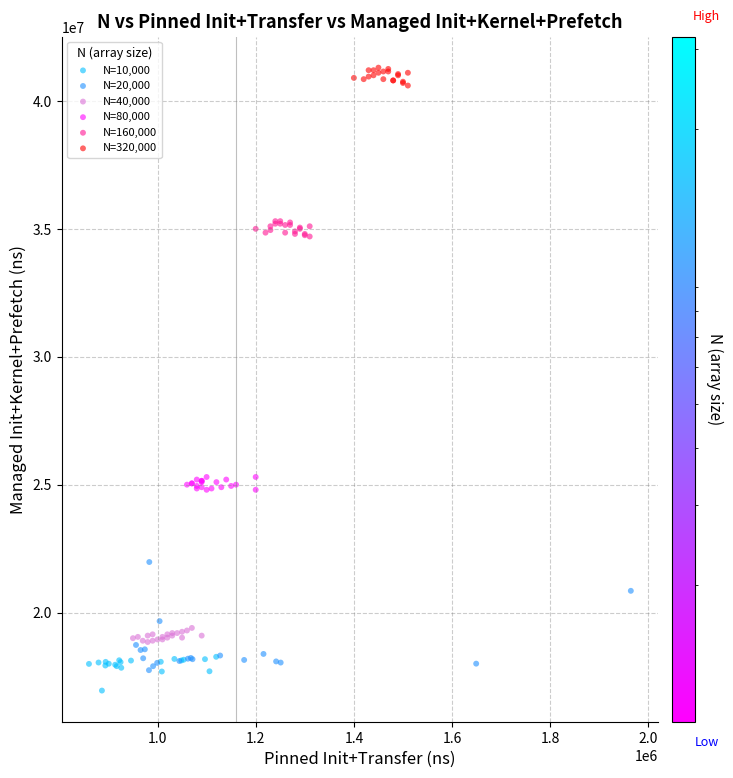

Which series has the widest spread of Y values?

N=20,000